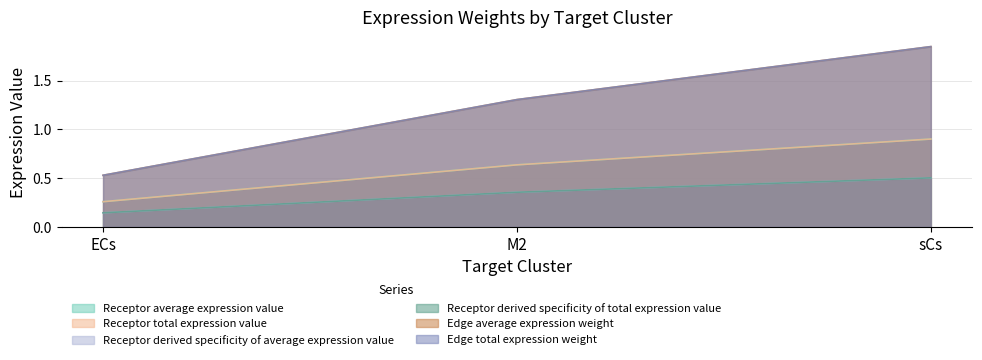

Does the chart display data point markers on the line(s)?

No